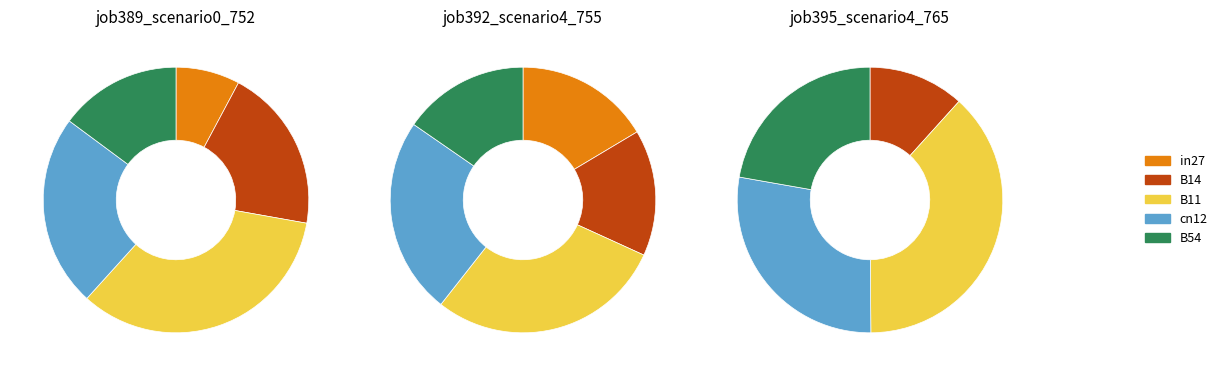

The B54 slice represents 1% of the pie. True or false?

False